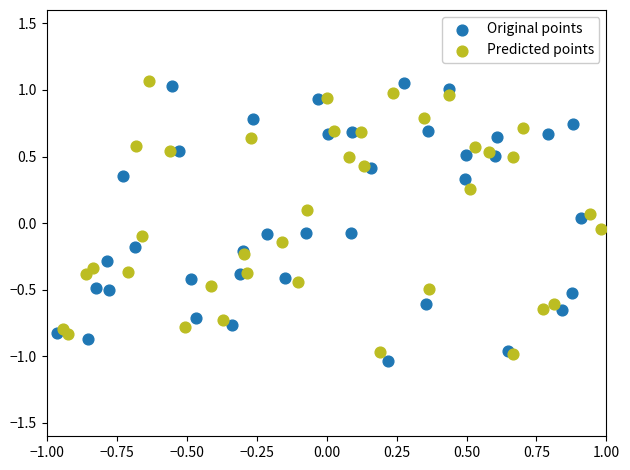

What are all the series names shown in the legend?

Original points, Predicted points